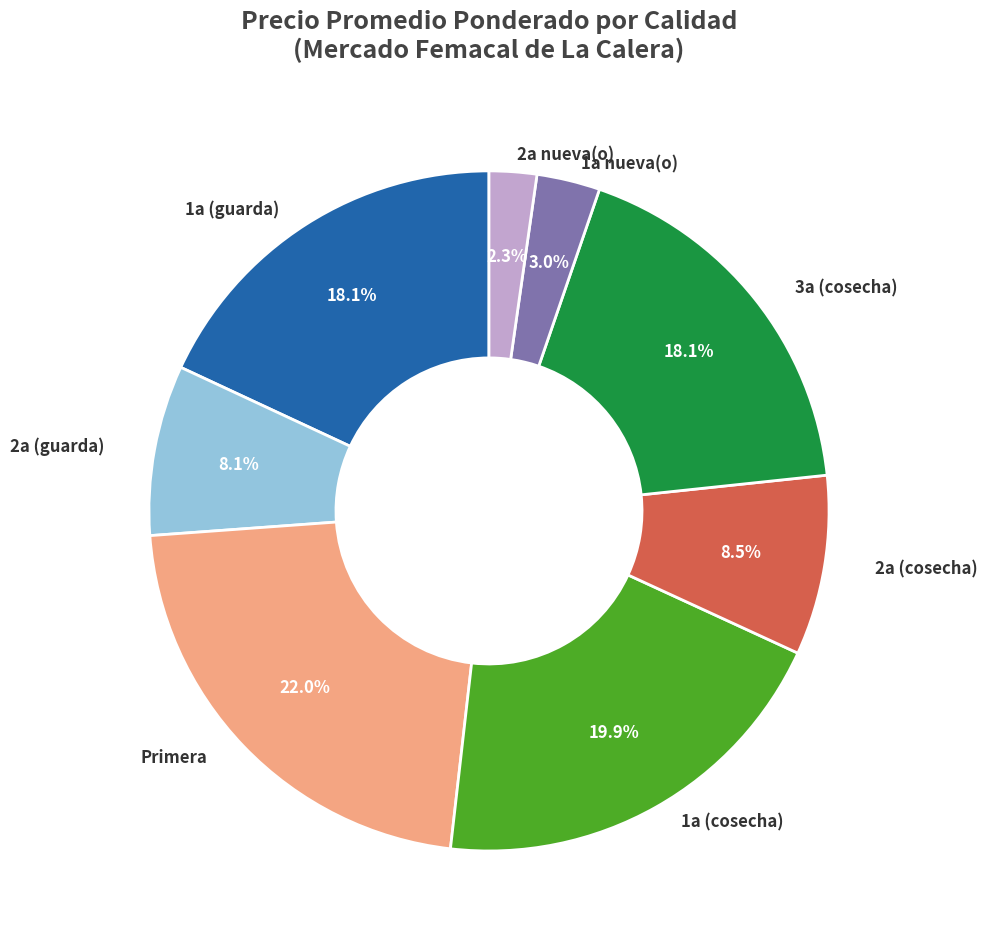

Is there any slice that represents more than half of the pie?

No